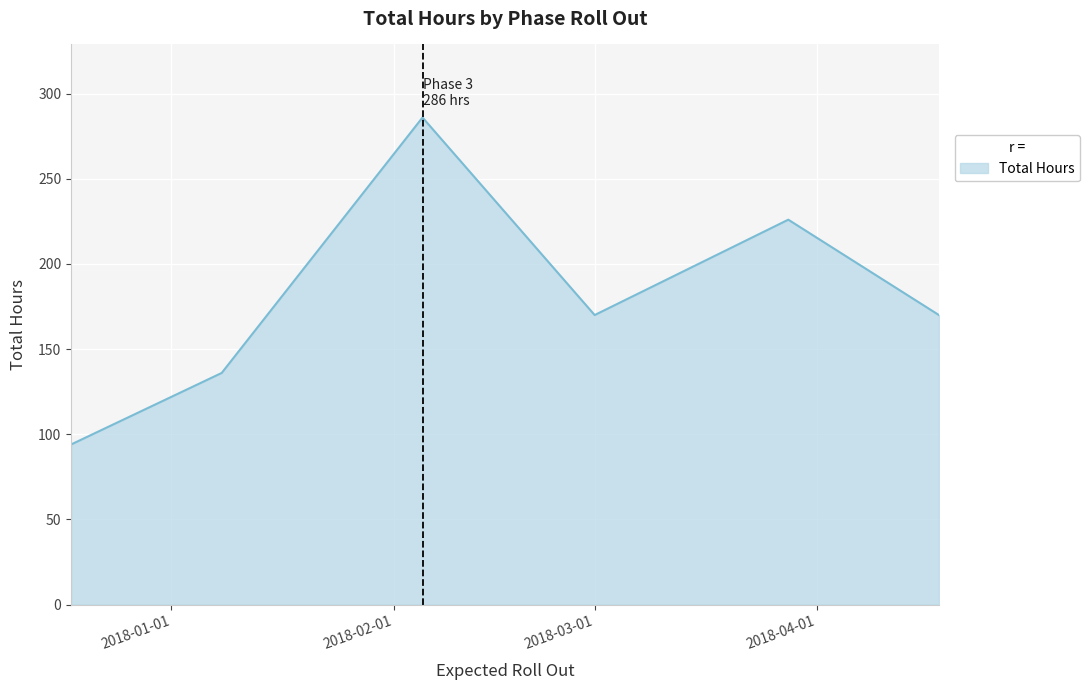

What is the average value?

180